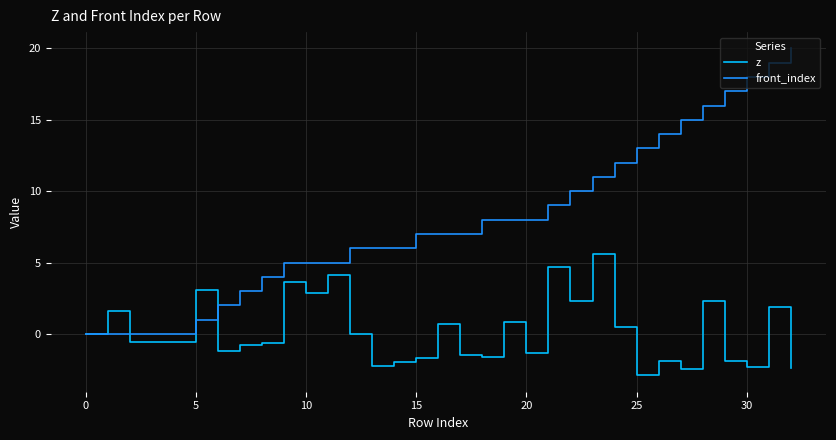

What is the difference between the second highest and minimum values in the z series?

7.6